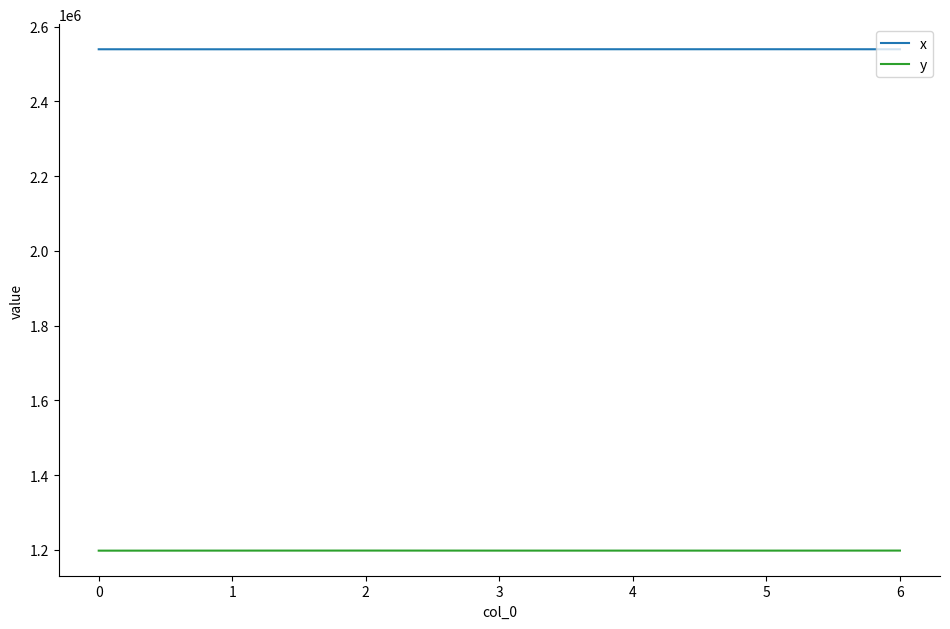

Is the value of y at 1 greater than the value of x at 2?

No